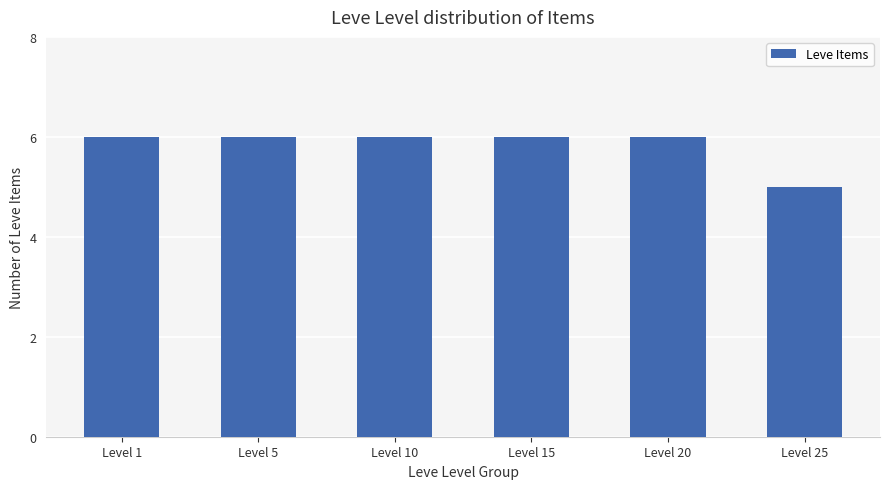

How many values are between 6 and 7?

5